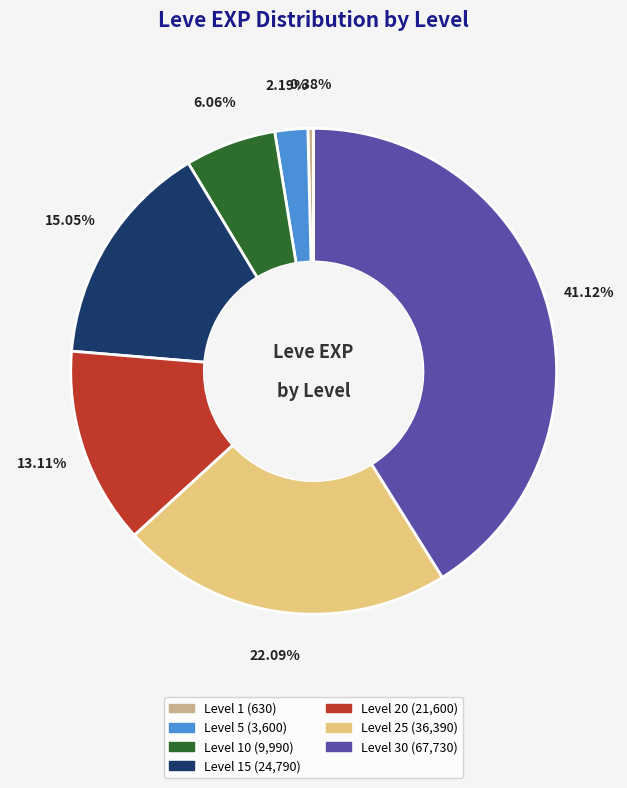

Is there any slice that represents more than half of the pie?

No